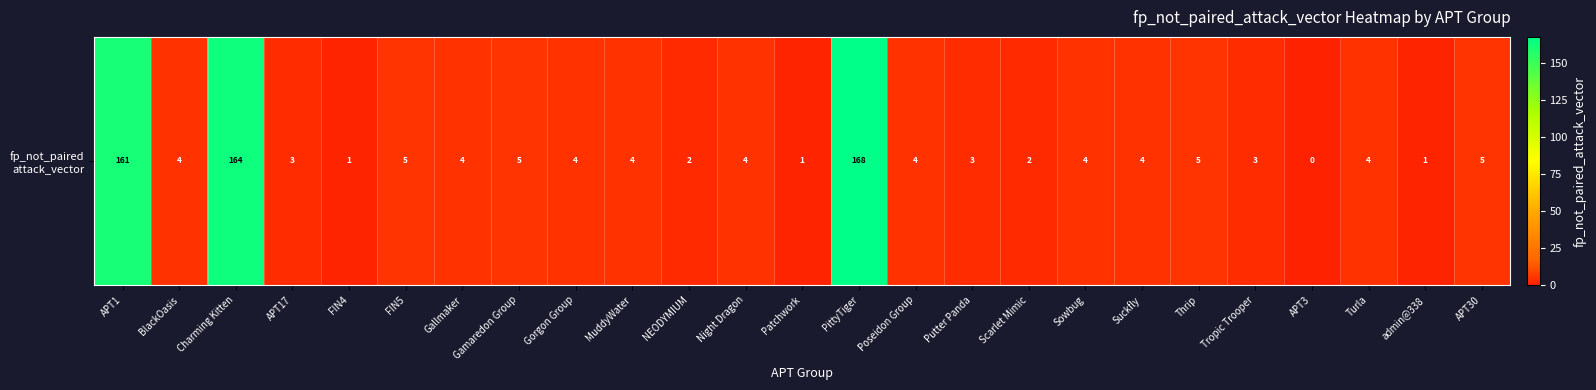

How many values are below 4?

9